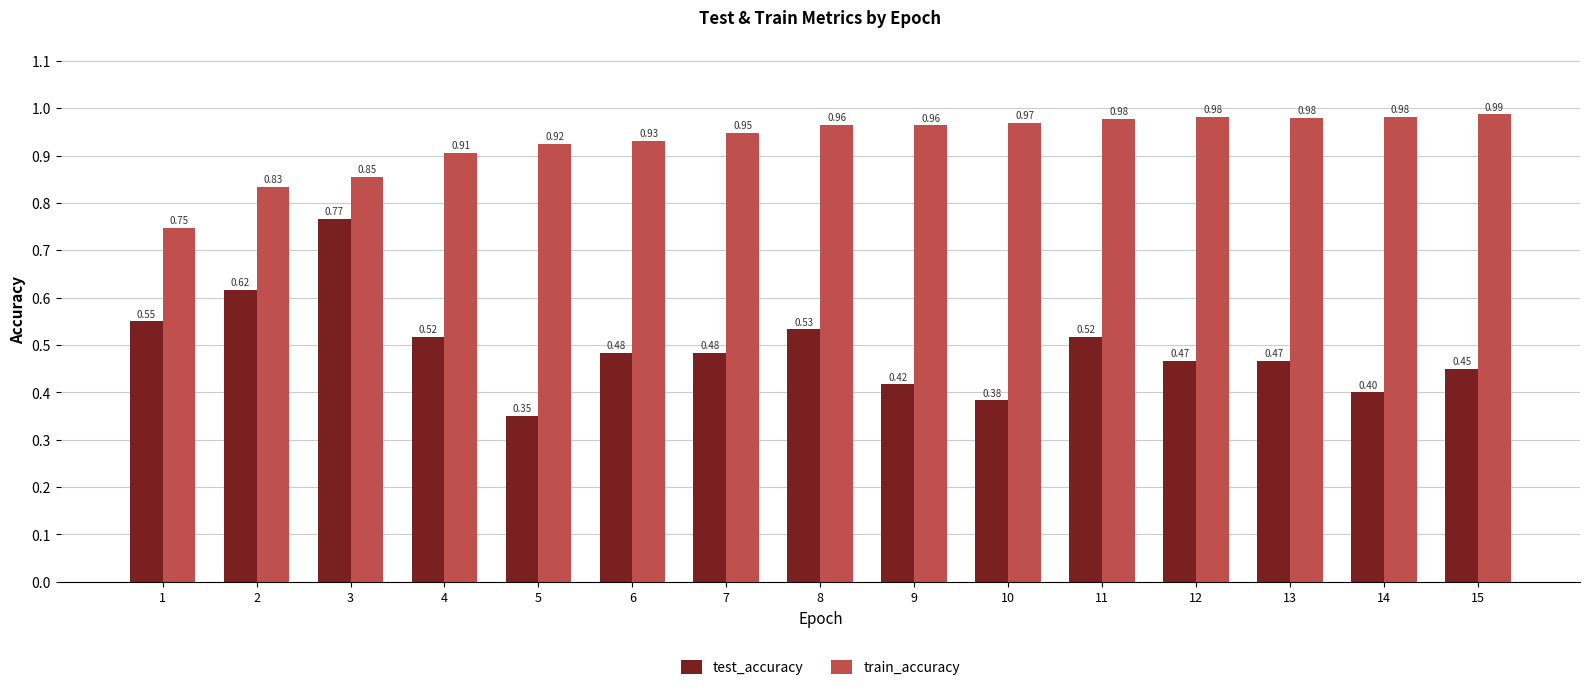

Which series has the widest spread of values?

test_accuracy